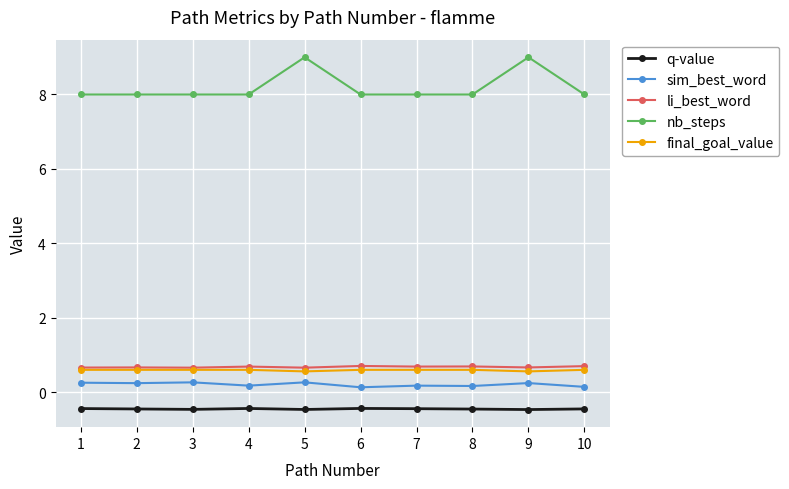

Is the value of q-value at 6 greater than the value of sim_best_word at 8?

No